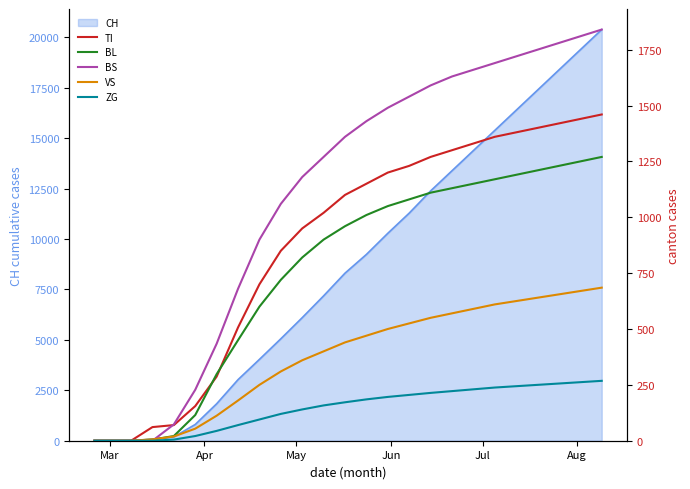

Which label corresponds to the smallest value in the chart?

Mar